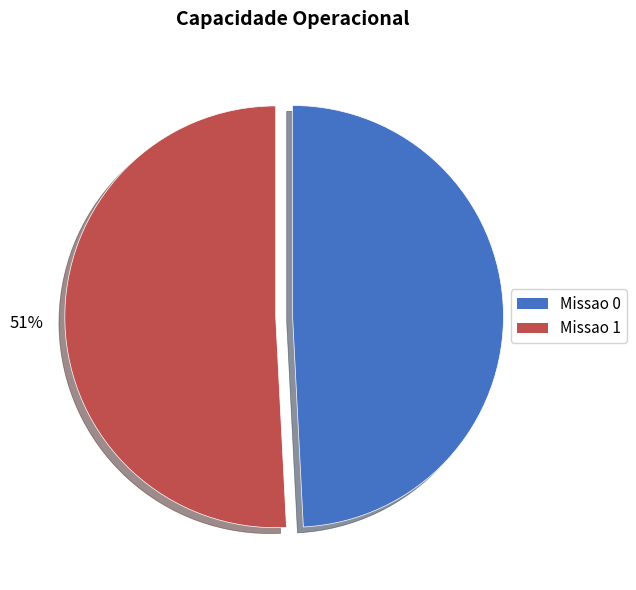

Which slice is the largest?

Missao 1